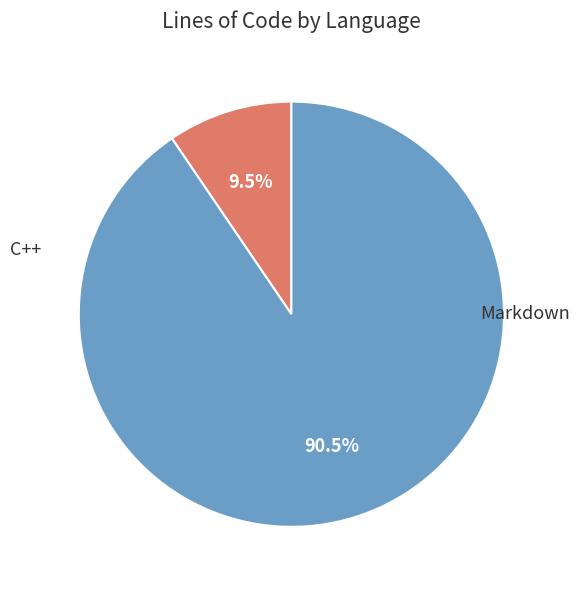

To the nearest percent, what is the difference between the largest and smallest slice percentages?

81%